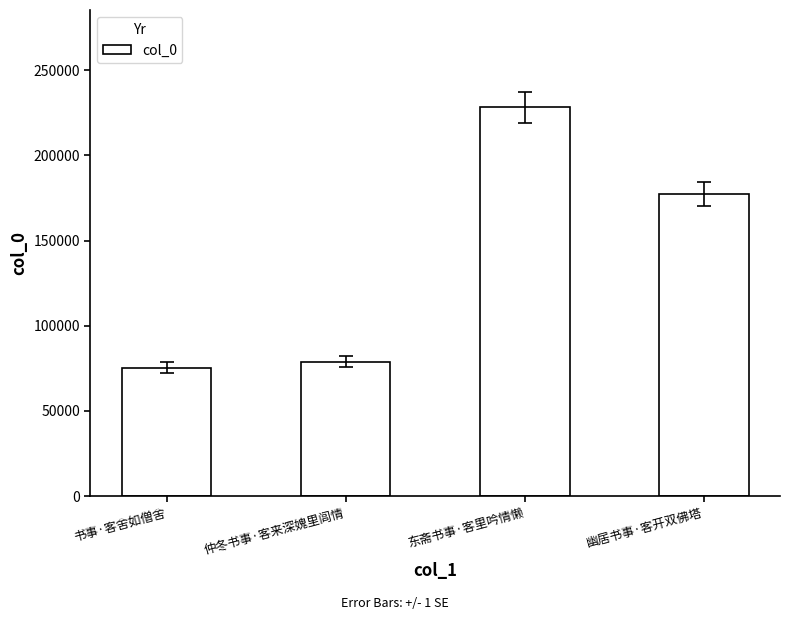

The value at 仲冬书事·客来深媿里闾情 is 78919. True or false?

True